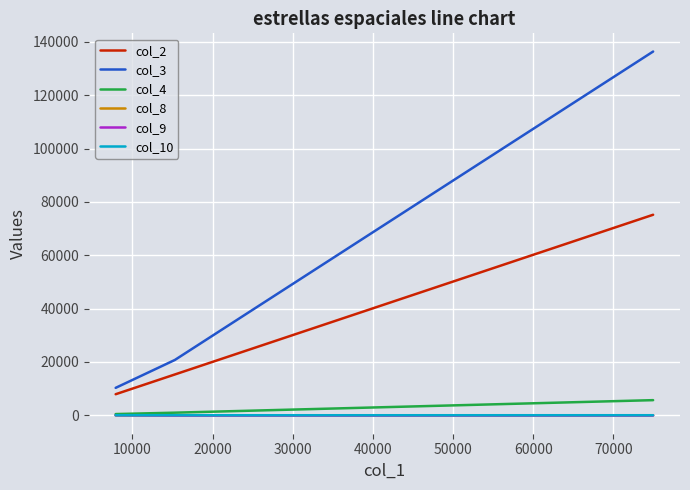

Does the chart display data point markers on the line(s)?

No